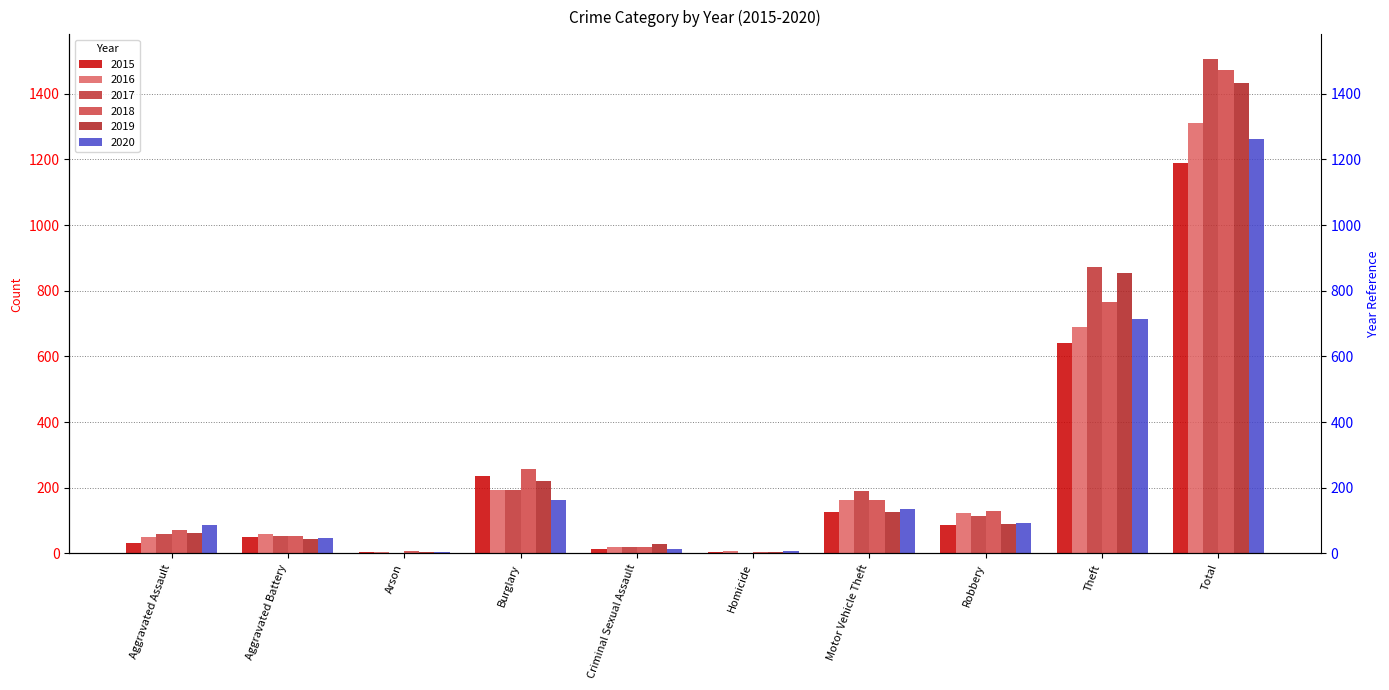

What is the sum of all 2017 values?

3012